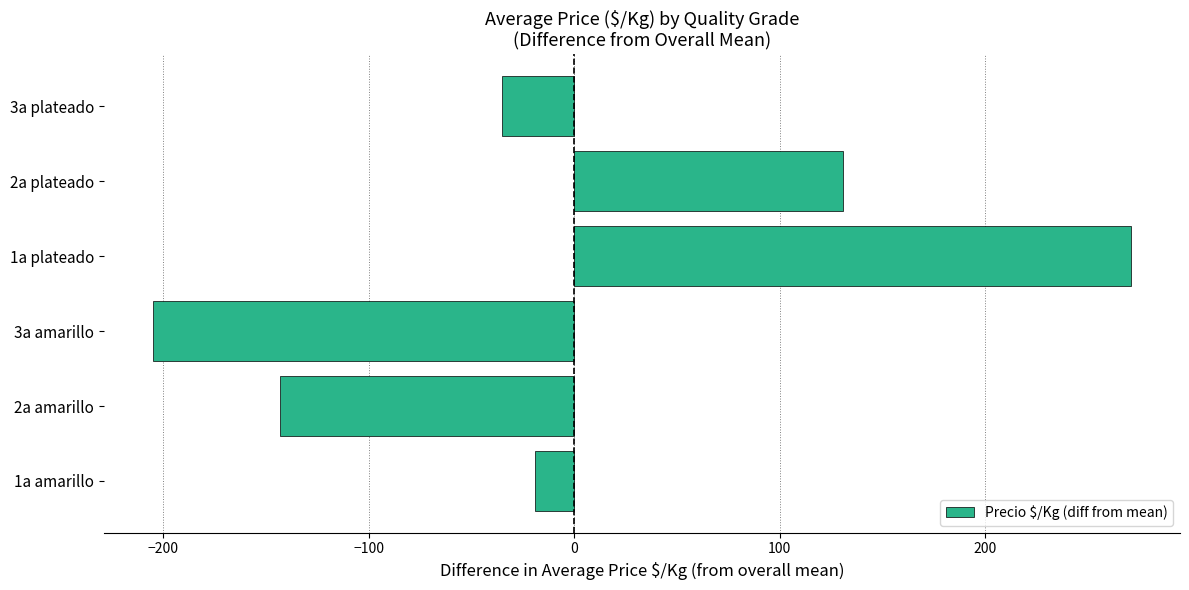

Rank the categories by value from lowest to highest.

3a amarillo, 2a amarillo, 3a plateado, 1a amarillo, 2a plateado, 1a plateado